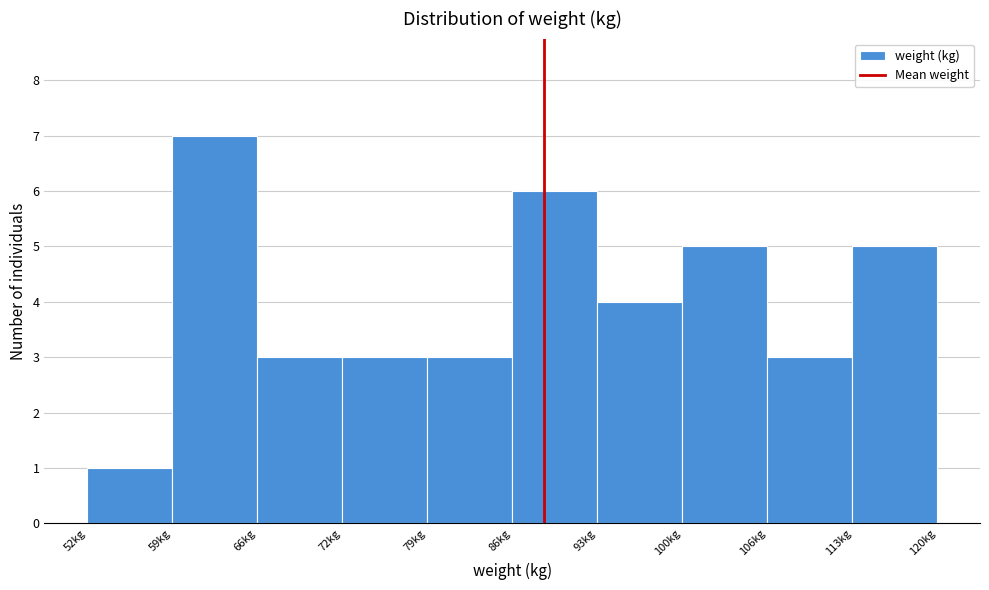

Over which range of the x-axis is the bar tallest?

58.8 to 65.6